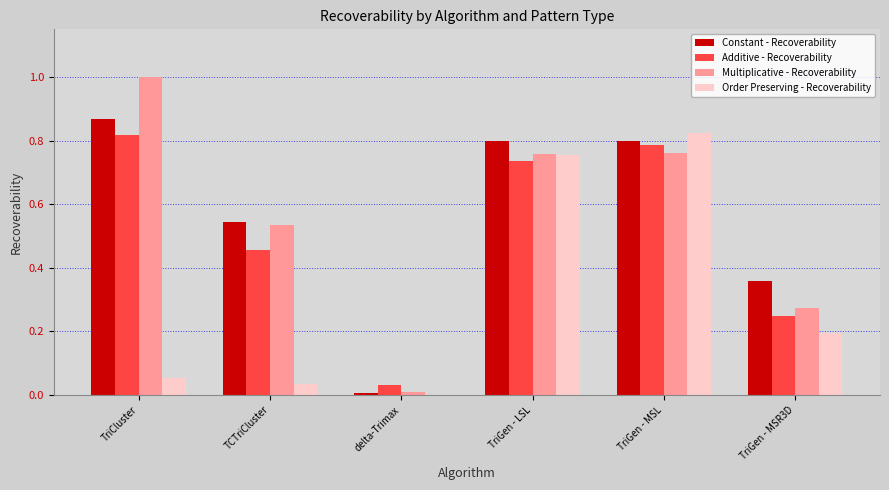

What is the sum of the Multiplicative - Recoverability values at TriGen - MSR3D and TriCluster?

1.3